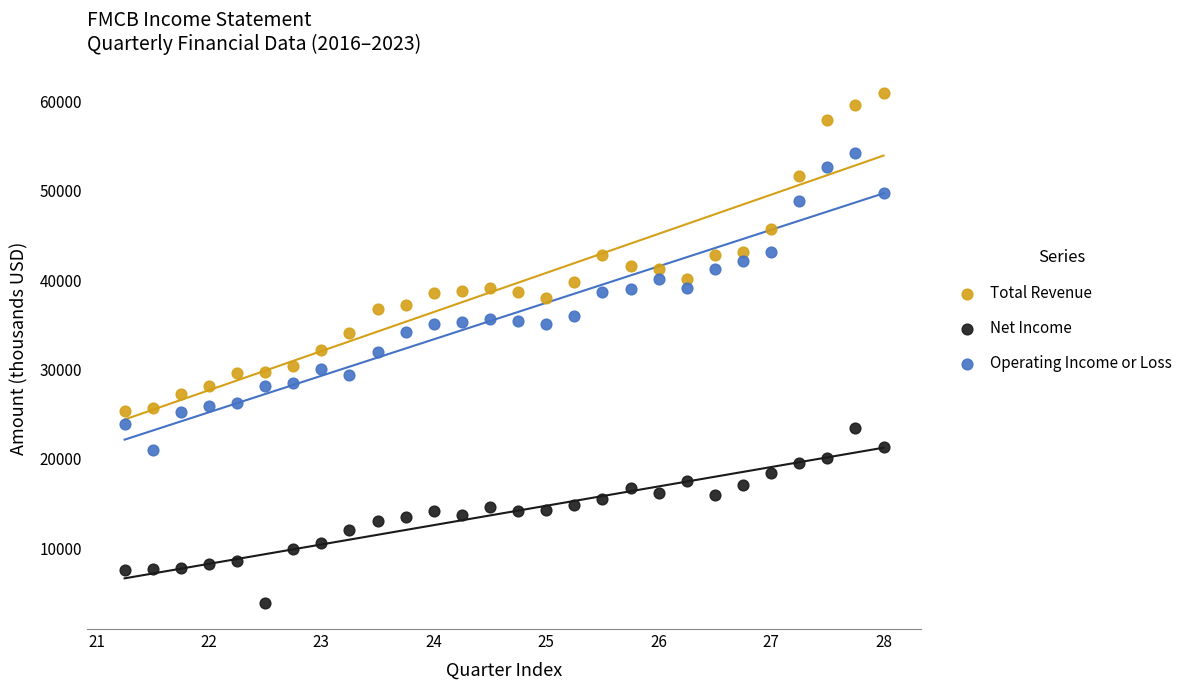

Which series has the largest Y range (max minus min)?

Total Revenue